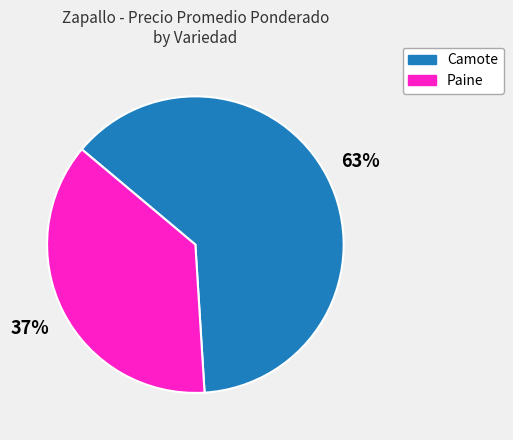

The Camote slice represents 63% of the pie. True or false?

True